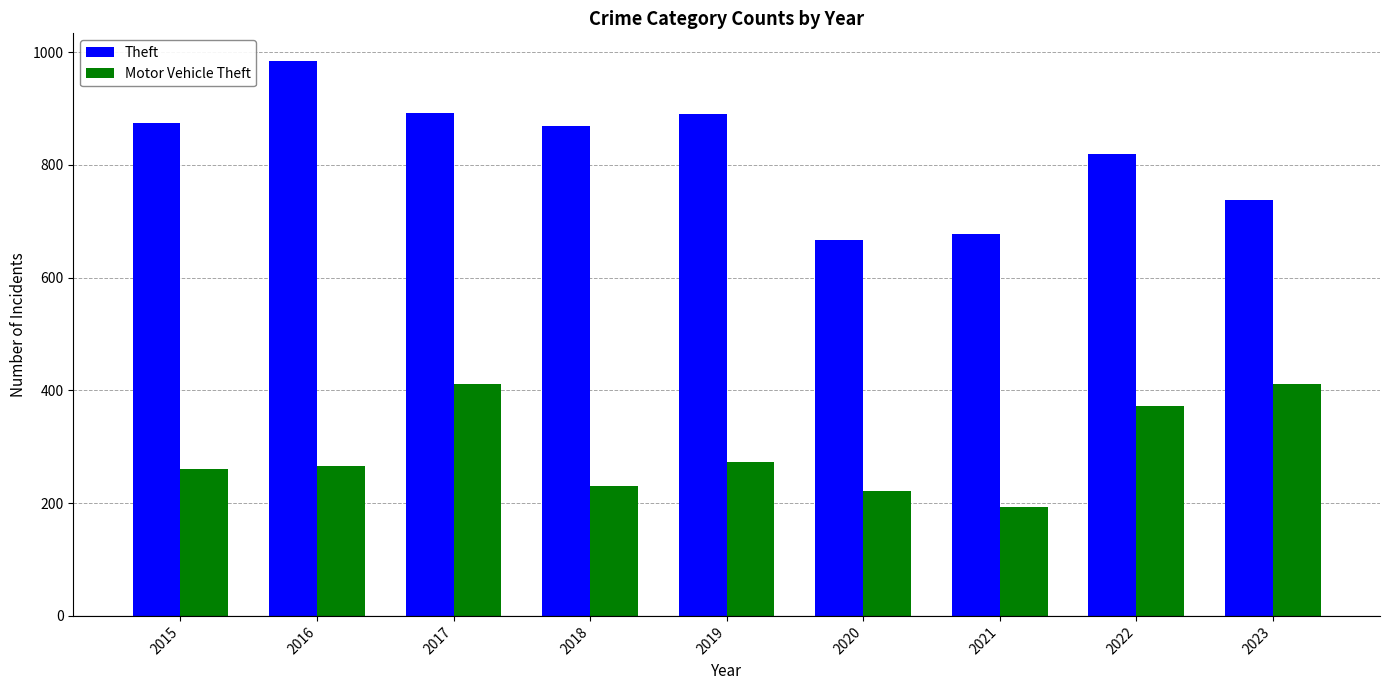

What is the difference between the highest and lowest values at 2016?

719